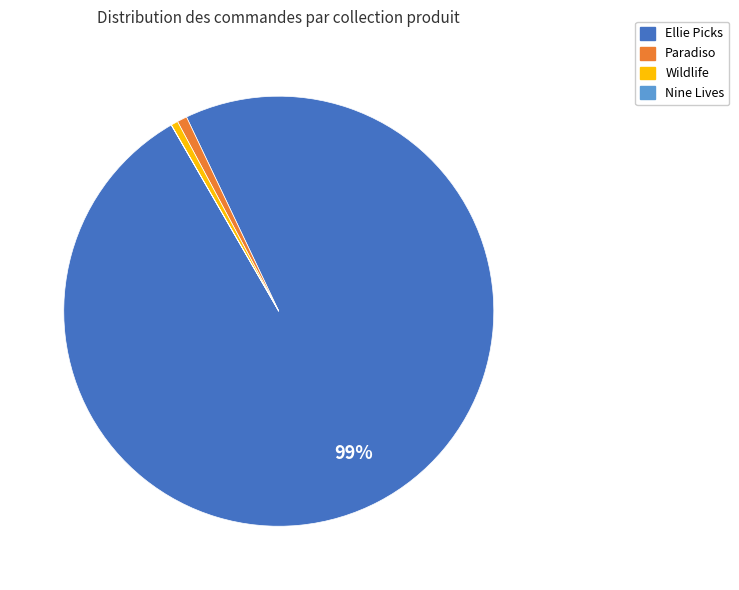

The Ellie Picks slice represents 89% of the pie. True or false?

False